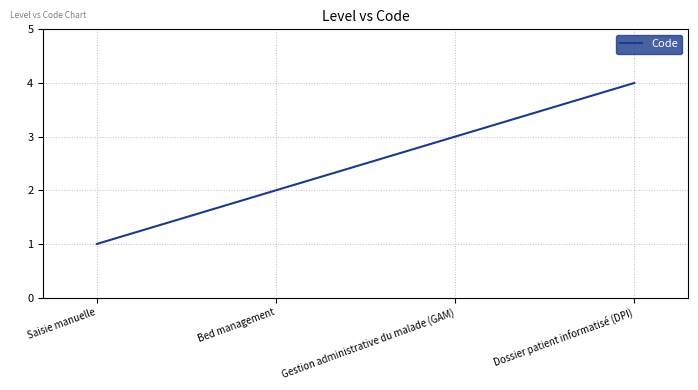

What is the sum of all values?

10